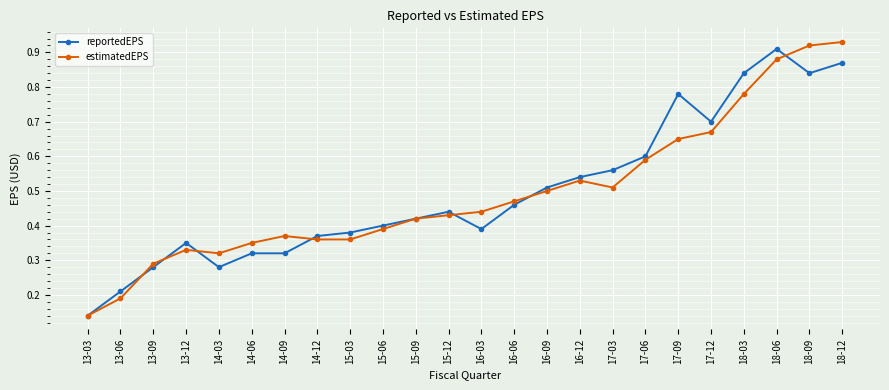

What is the label of the 17th point from the right?

14-12